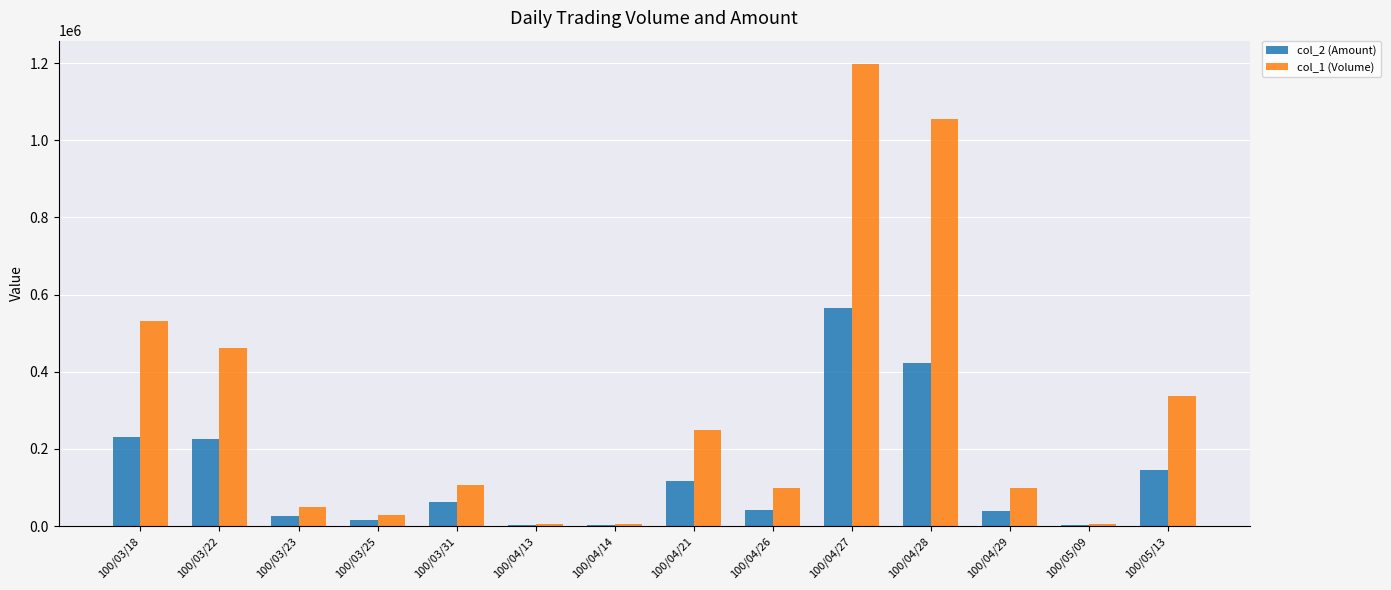

Between 100/04/14 and 100/04/21, which series saw the biggest shift?

col_1 (Volume)